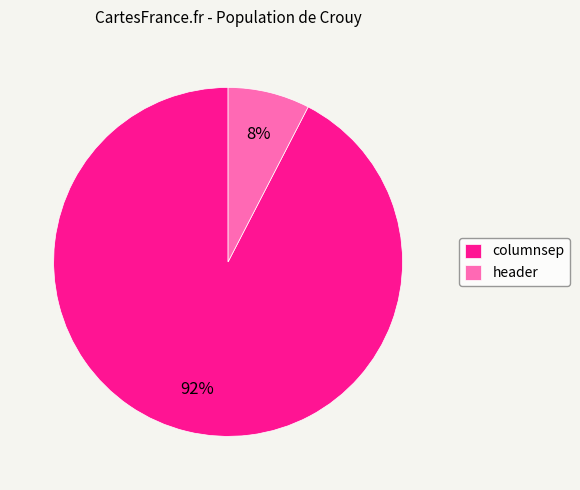

Is the sum of header and columnsep greater than half?

Yes